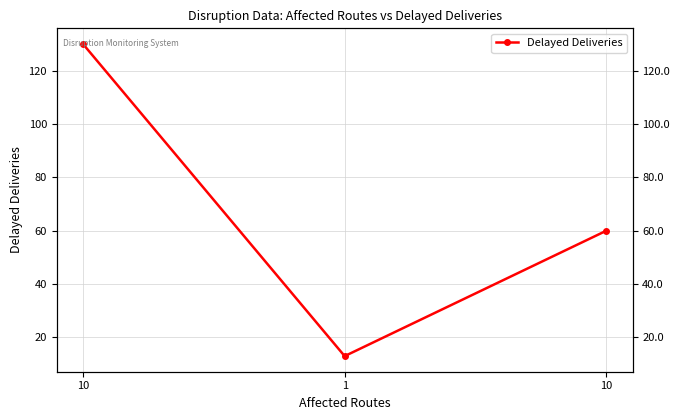

How many series are shown in this chart?

1